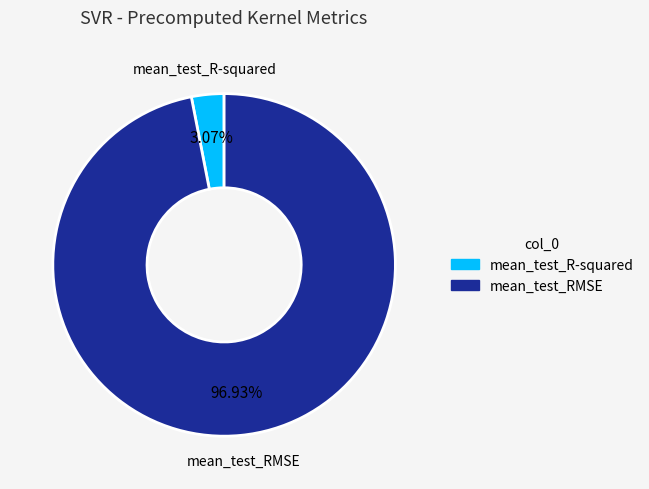

Is there any slice that represents more than half of the pie?

Yes